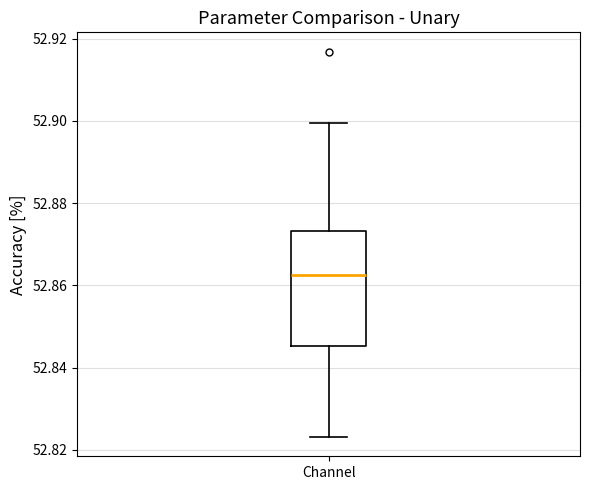

Transcribe this box plot: give where the median line is, the range the box spans, and where the two whiskers end, as read against the y-axis. The values are not printed on the chart, so give them approximately, as read against the axis.

median 52.862, box 52.846 to 52.874, whiskers 52.824 to 52.900